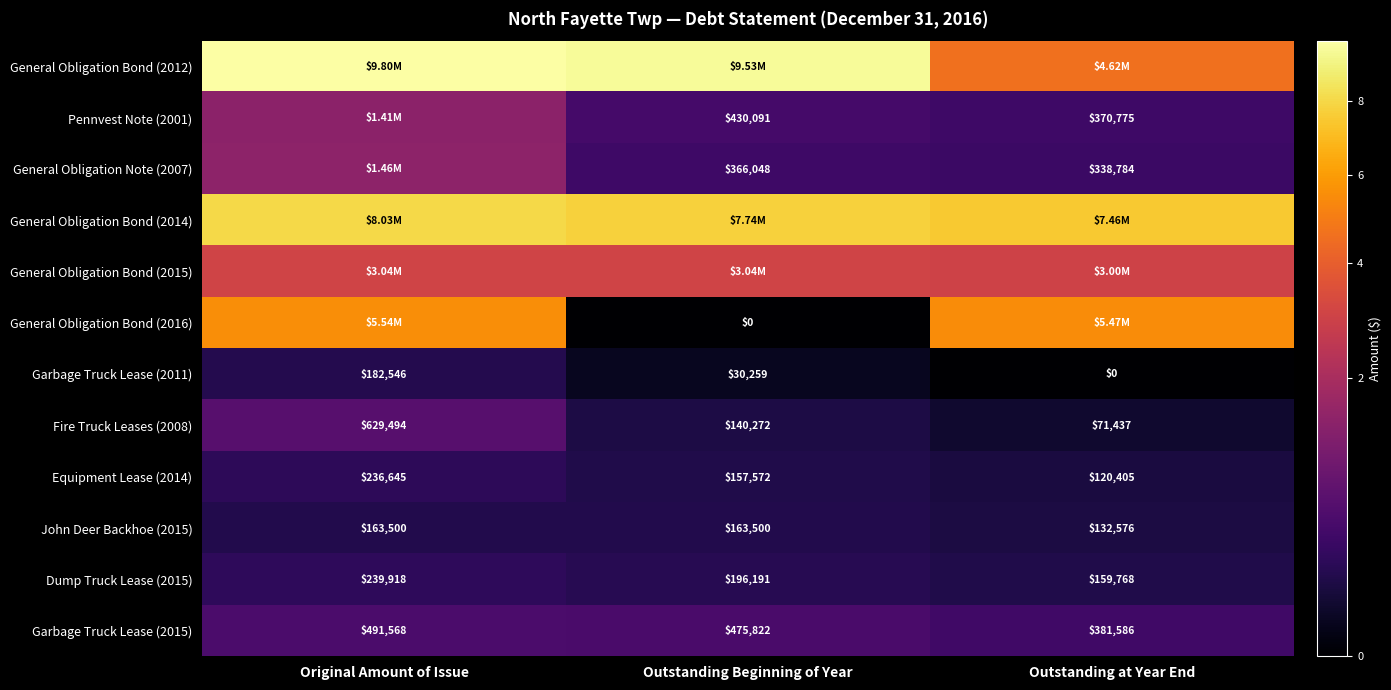

Where does the Fire Truck Leases (2008) series first go above 140272?

Original Amount of Issue